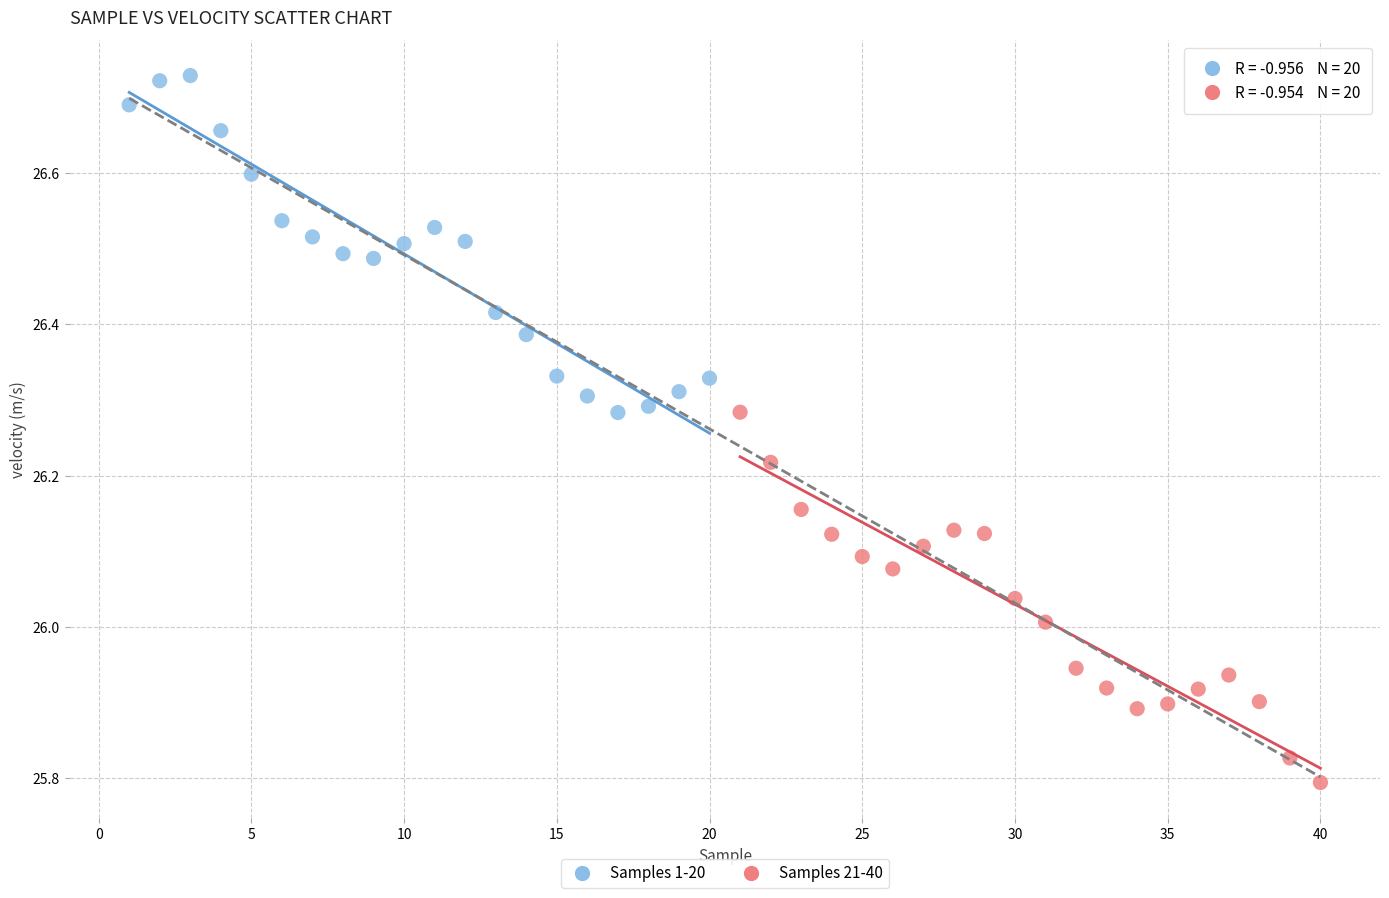

Which series reaches the maximum Y coordinate?

Samples 1-20